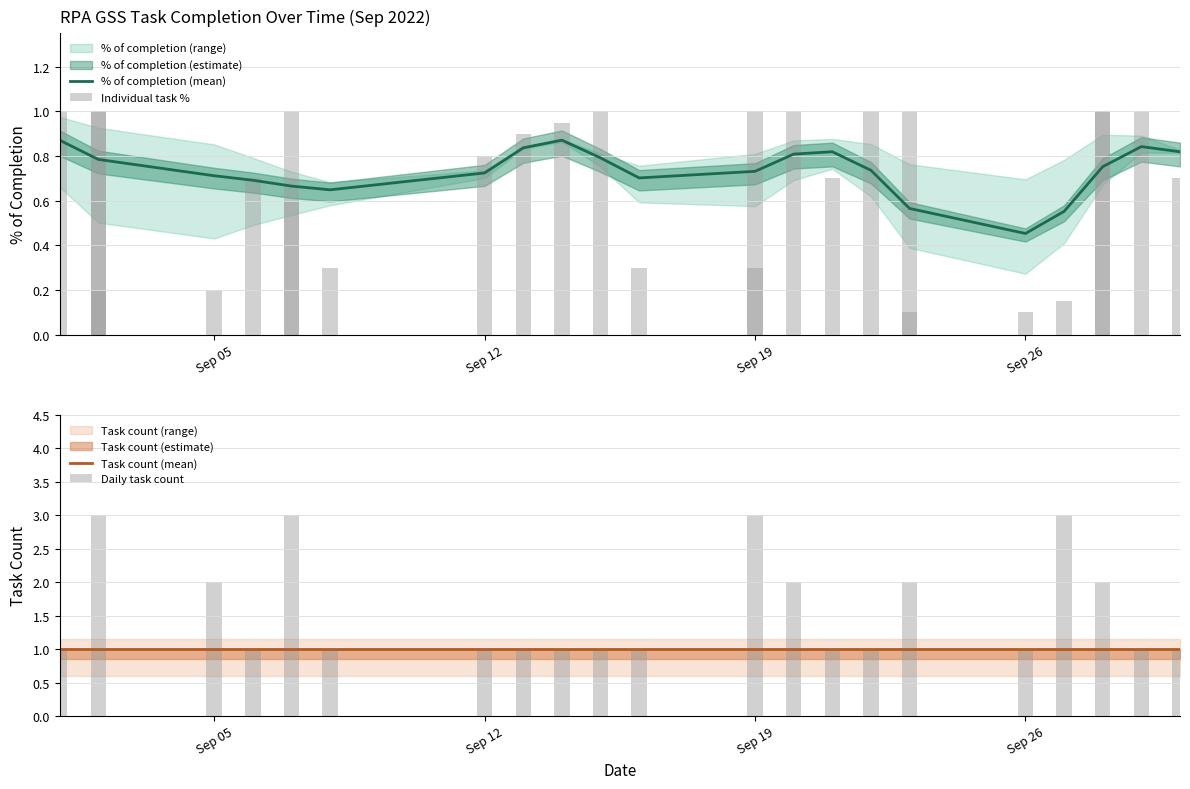

What is the difference between the second highest and second lowest values?

0.9